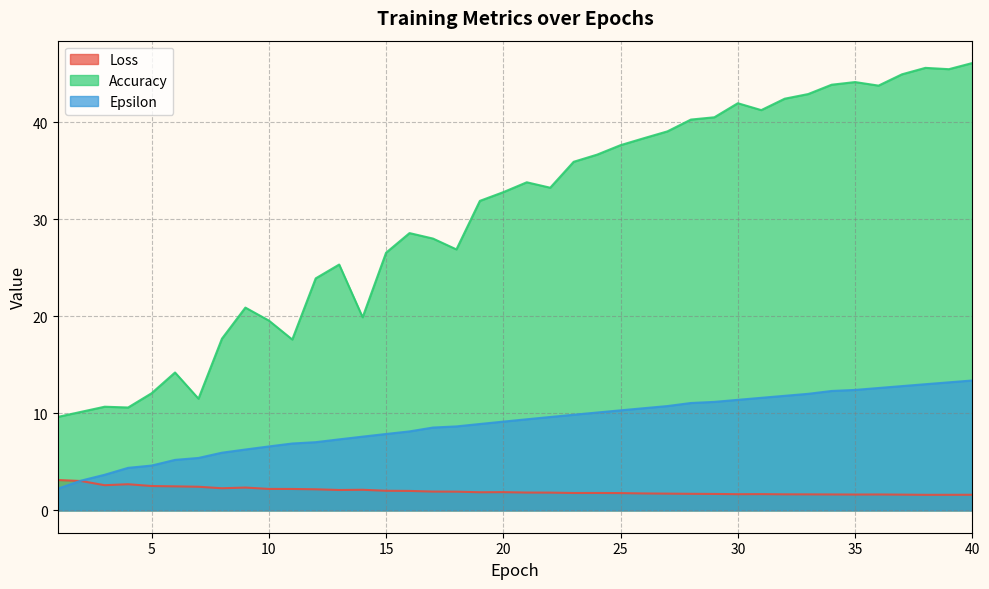

What is the average value of the Loss series?

2.0